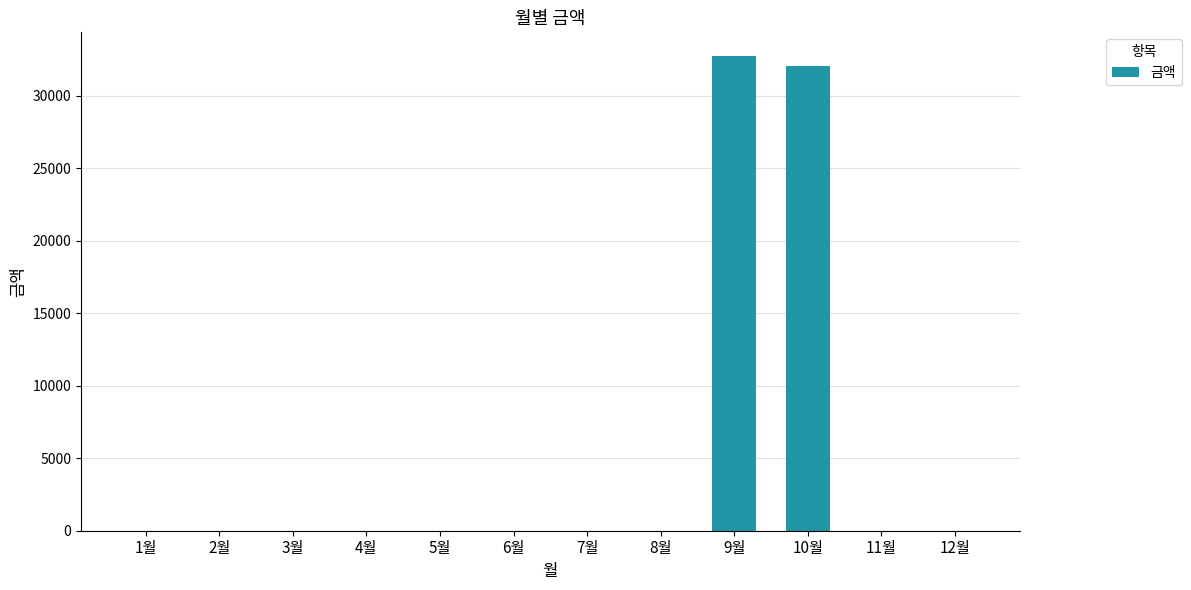

The chart shows a value of 15520 at 8월. True or false?

False